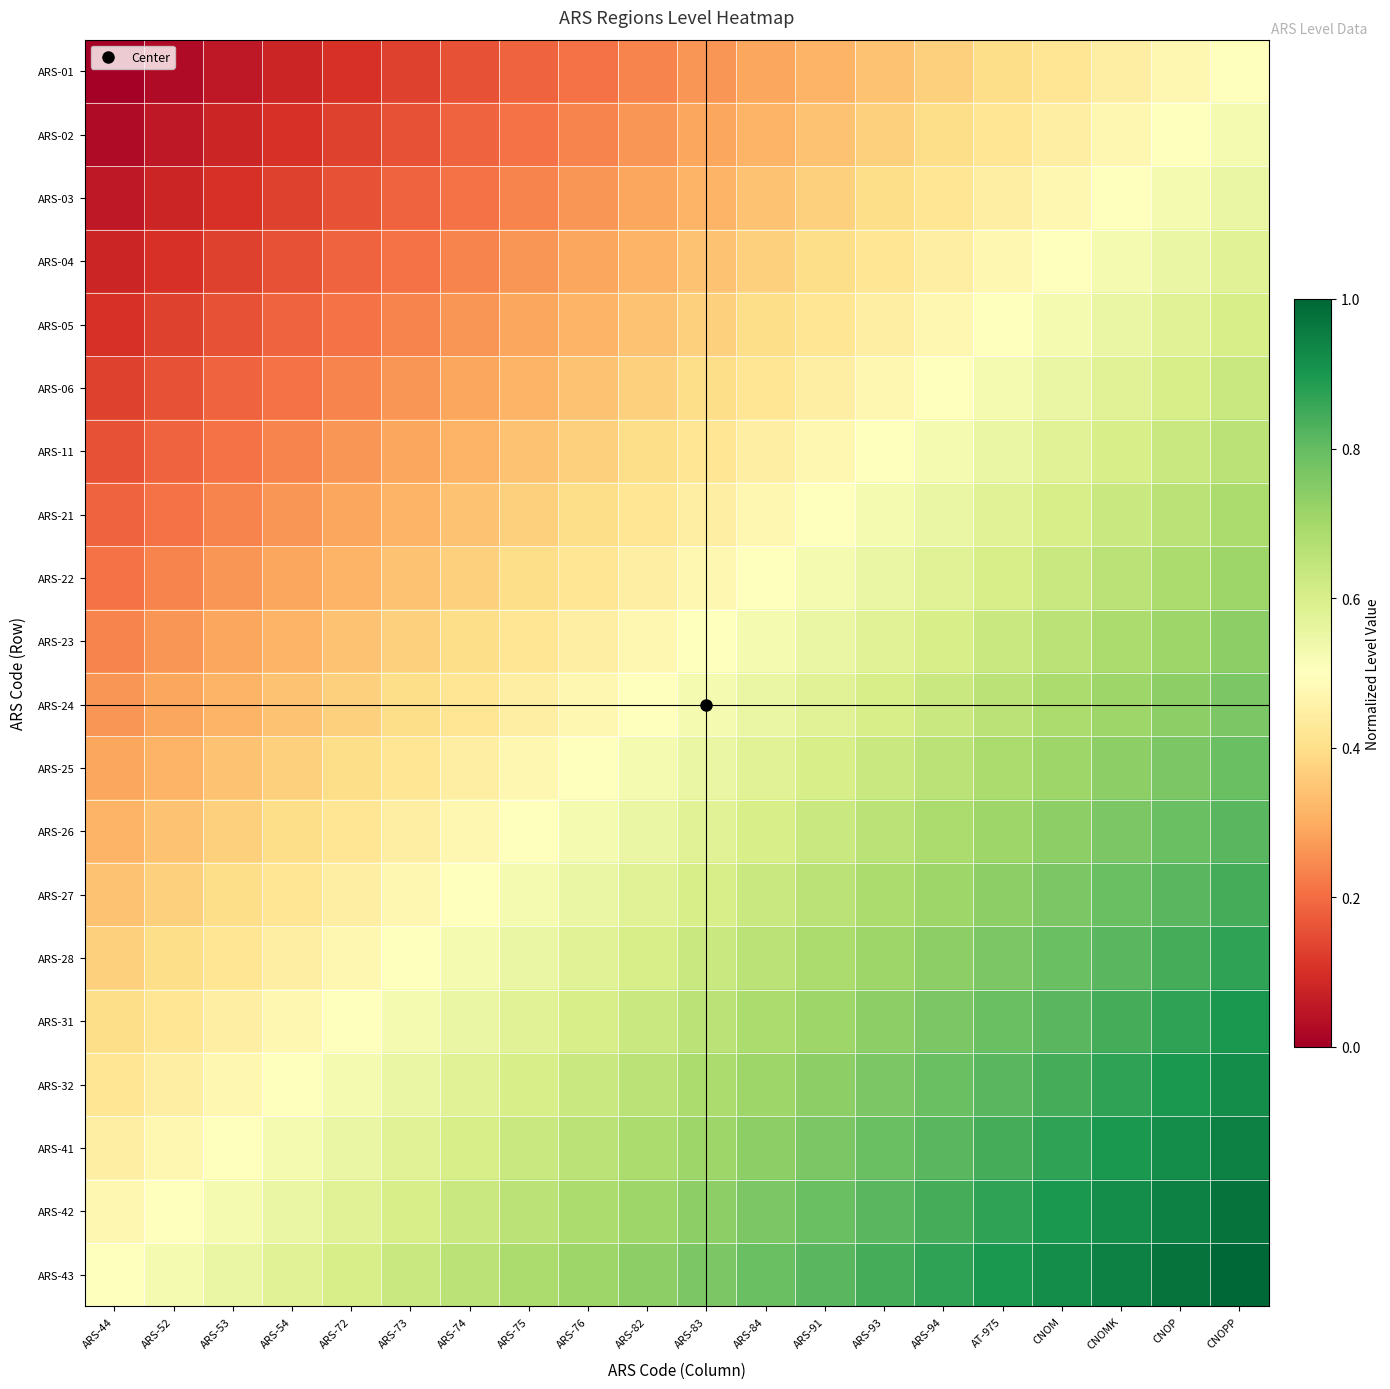

What is the difference between the highest and lowest values at ARS-93?

0.5